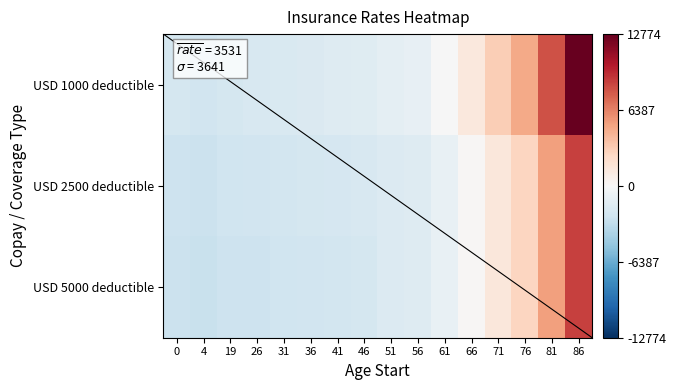

At how many categories does at least one series exceed 11897?

1